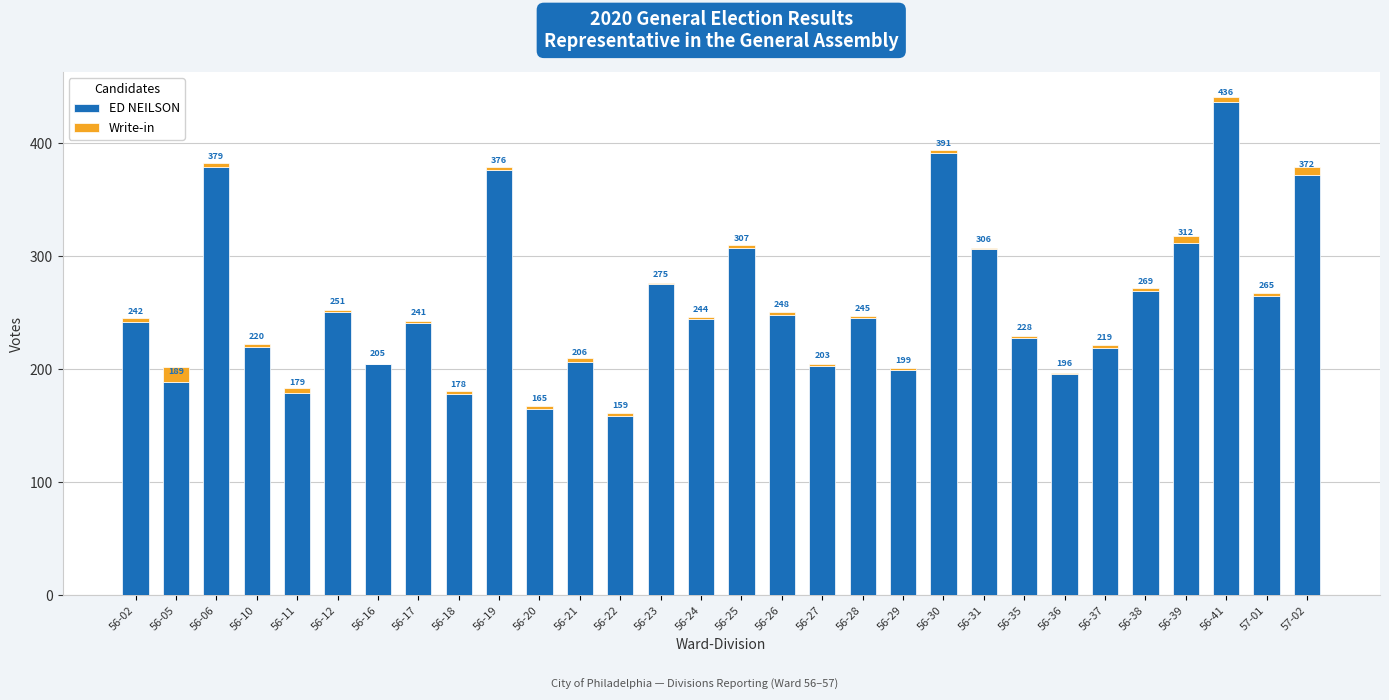

At which category is the sum across all series the highest?

56-41